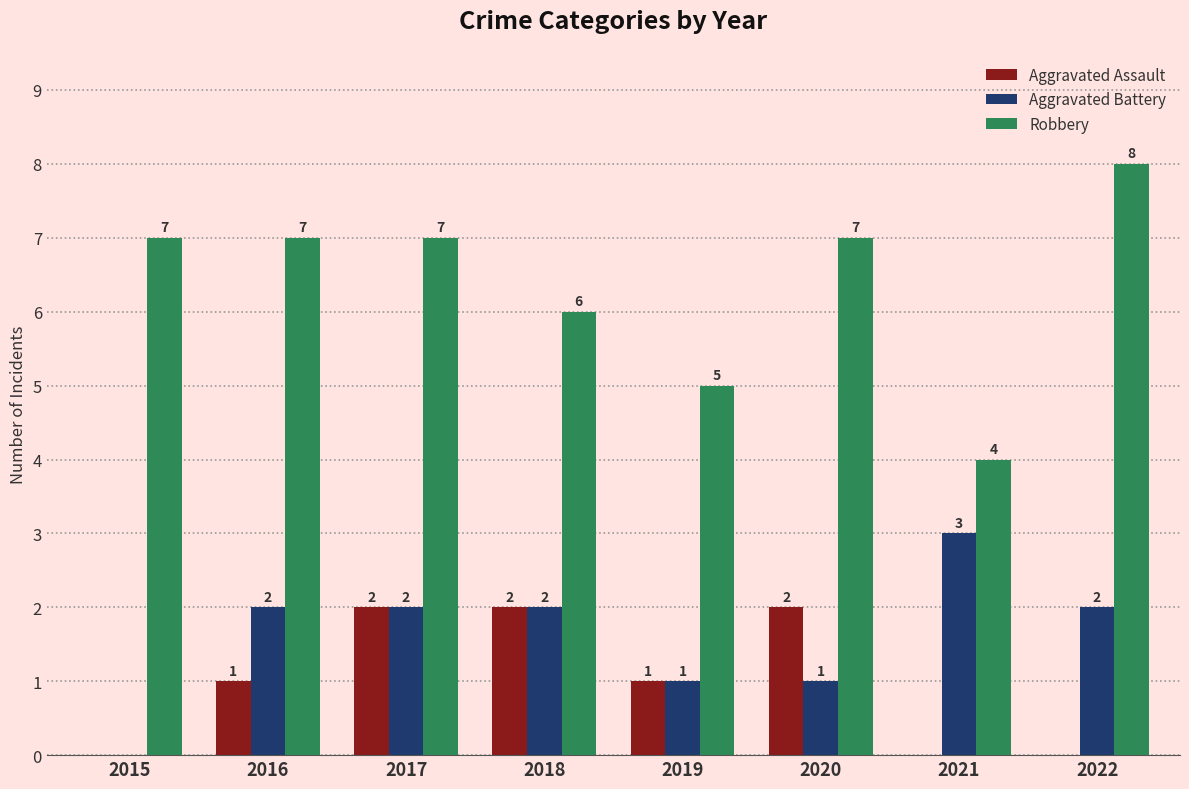

Are the bars horizontal?

No